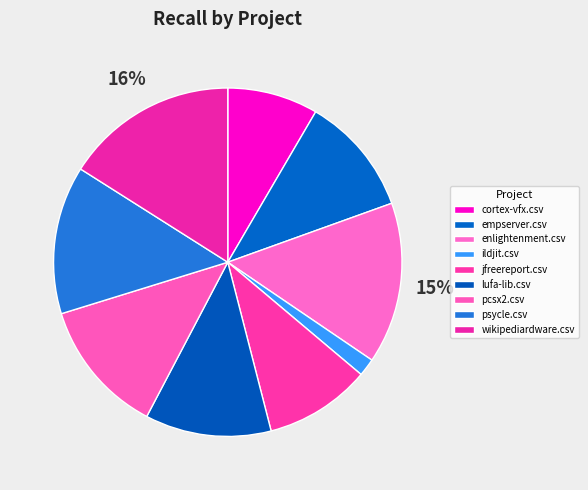

How many slices are in this pie chart?

9